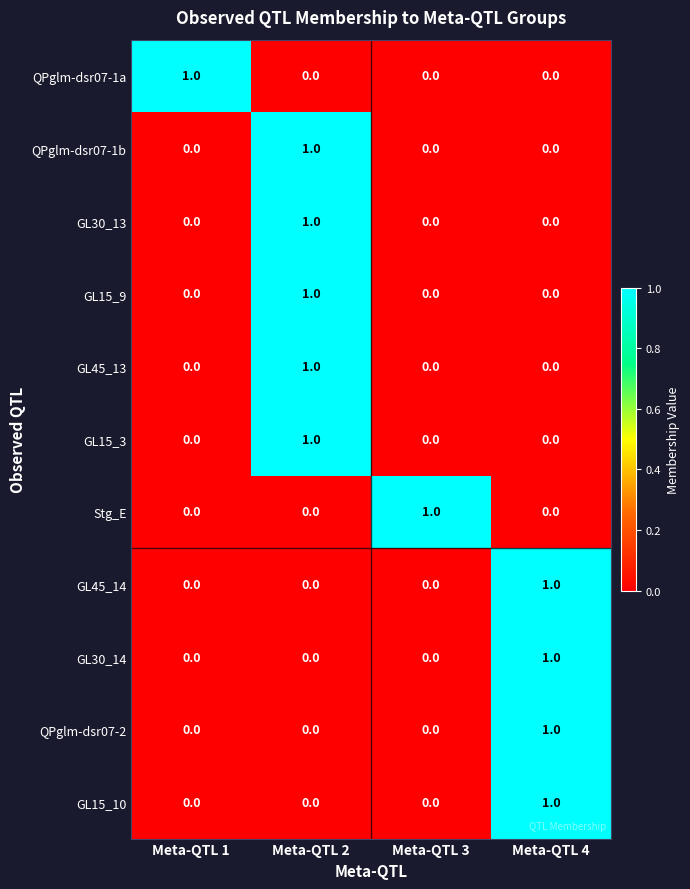

What is the spread (max minus min) of values at Meta-QTL 3?

1